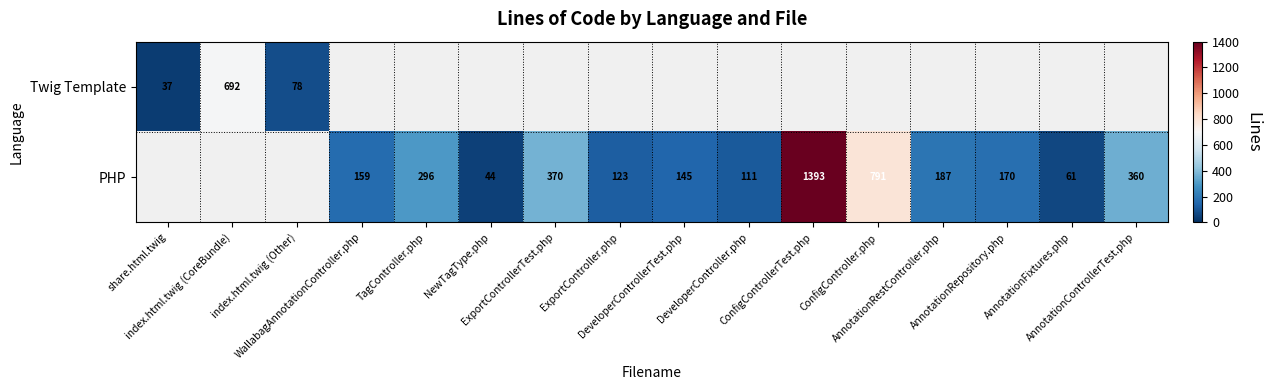

Is the value of PHP at AnnotationControllerTest.php greater than the value of Twig Template at NewTagType.php?

No